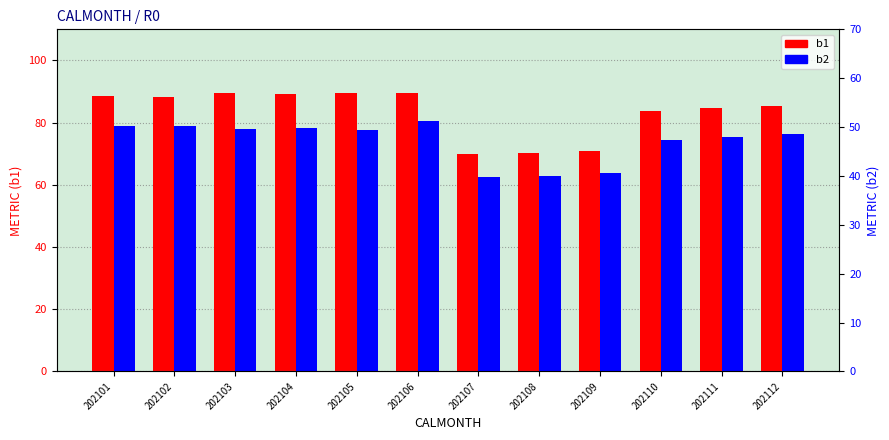

Which has a higher value, 202111 or 202108?

202111